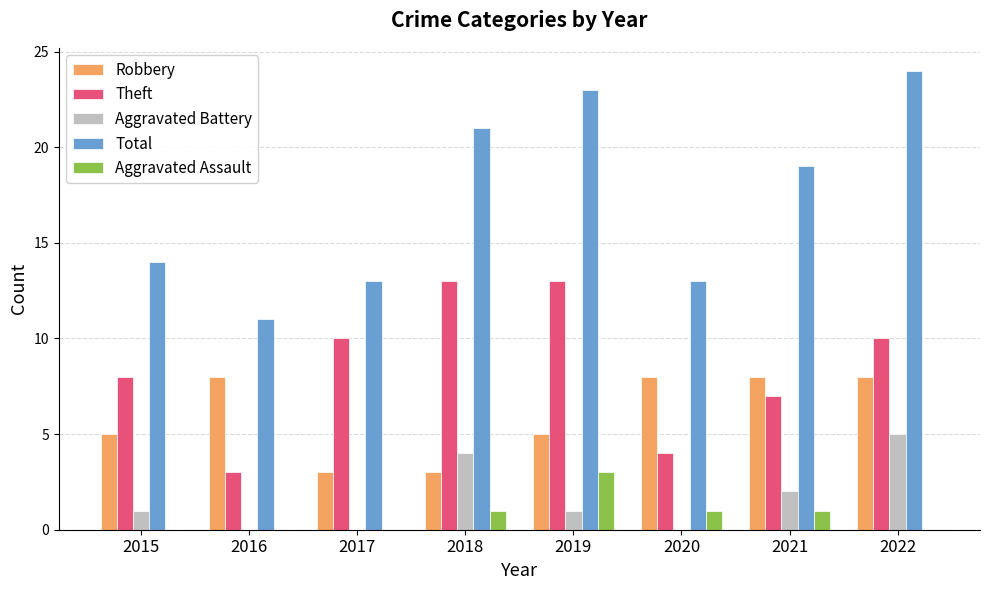

Which series changed the most between 2020 and 2021?

Total